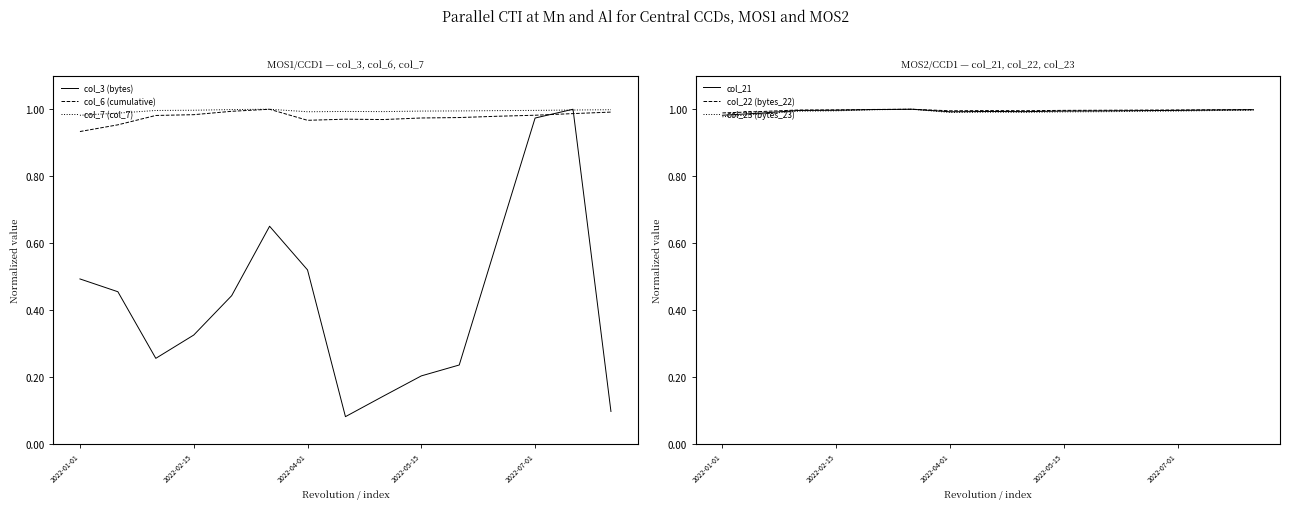

Which category has the lowest value across all series?

7